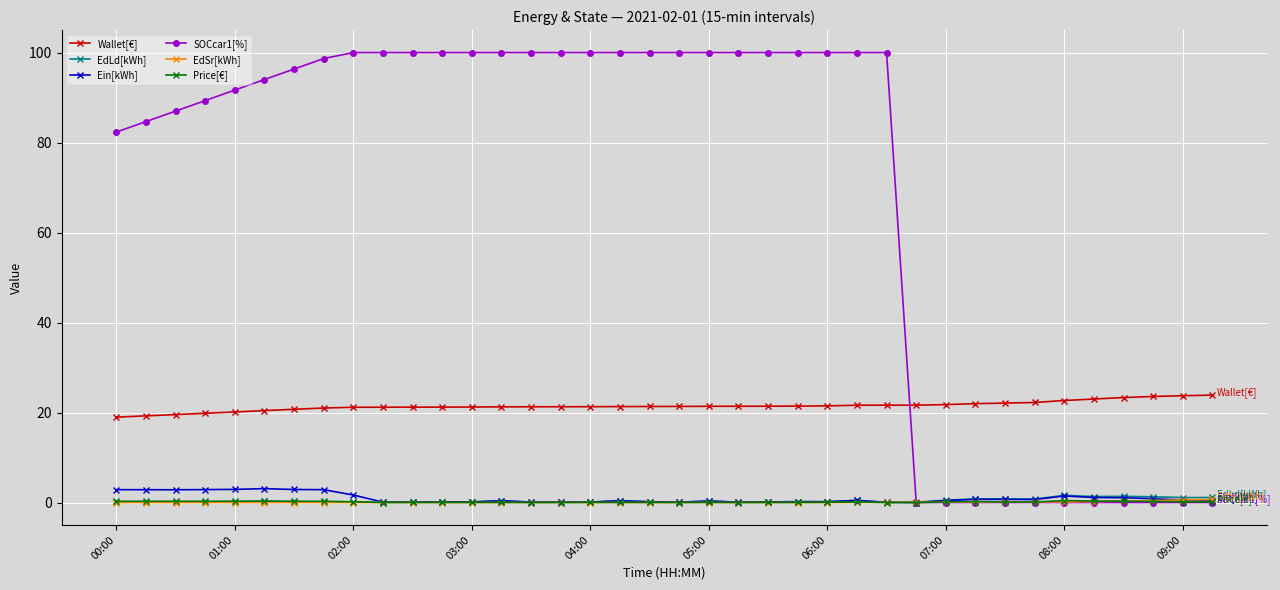

How many data points does each series have?

38